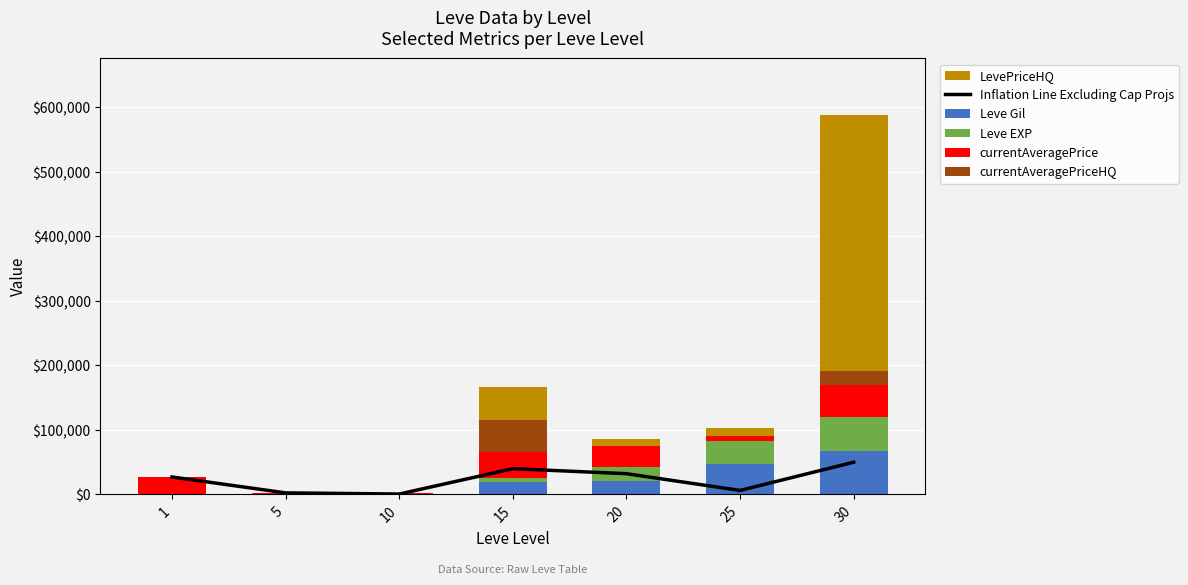

The value of LevePriceHQ at 10 is 182. True or false?

False